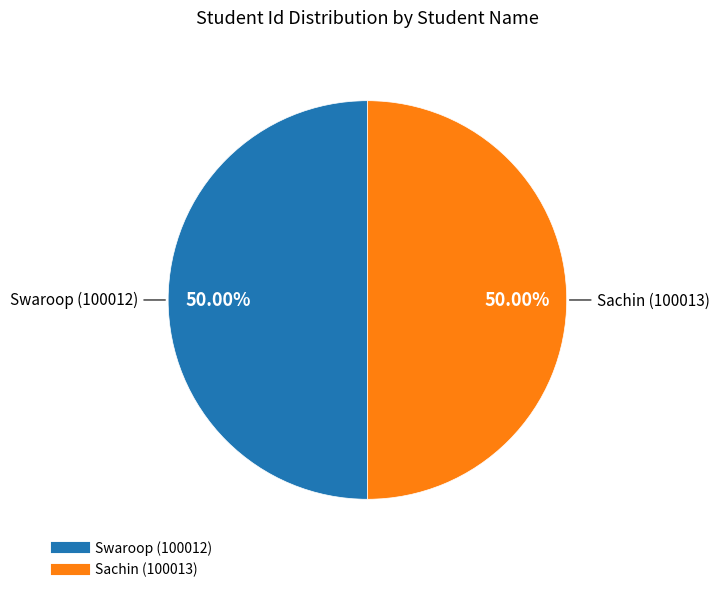

Do Sachin and Swaroop together represent more than half of the pie?

Yes